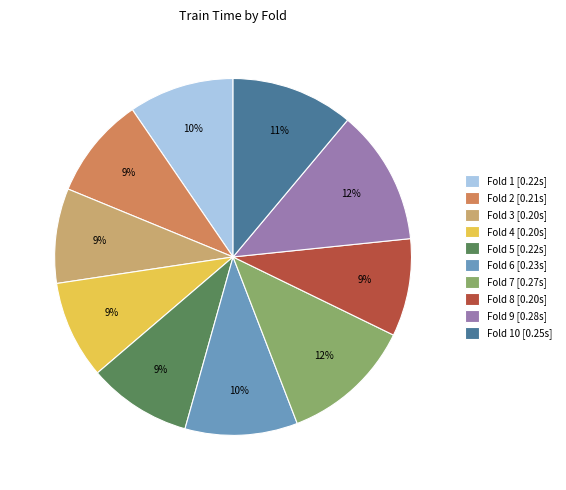

Does Fold 7 [0.27s] account for over 50% of the chart?

No